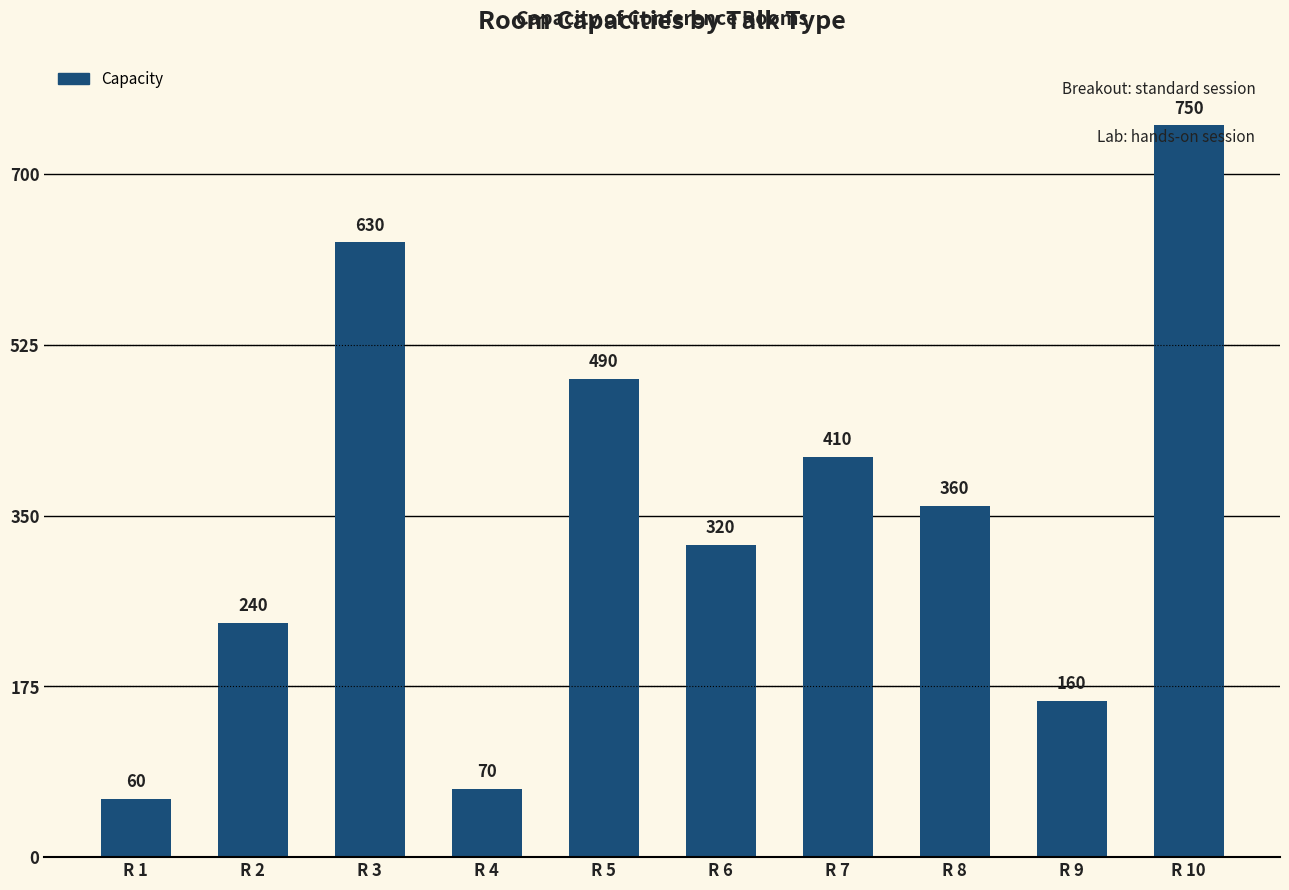

What is the smallest value displayed?

60